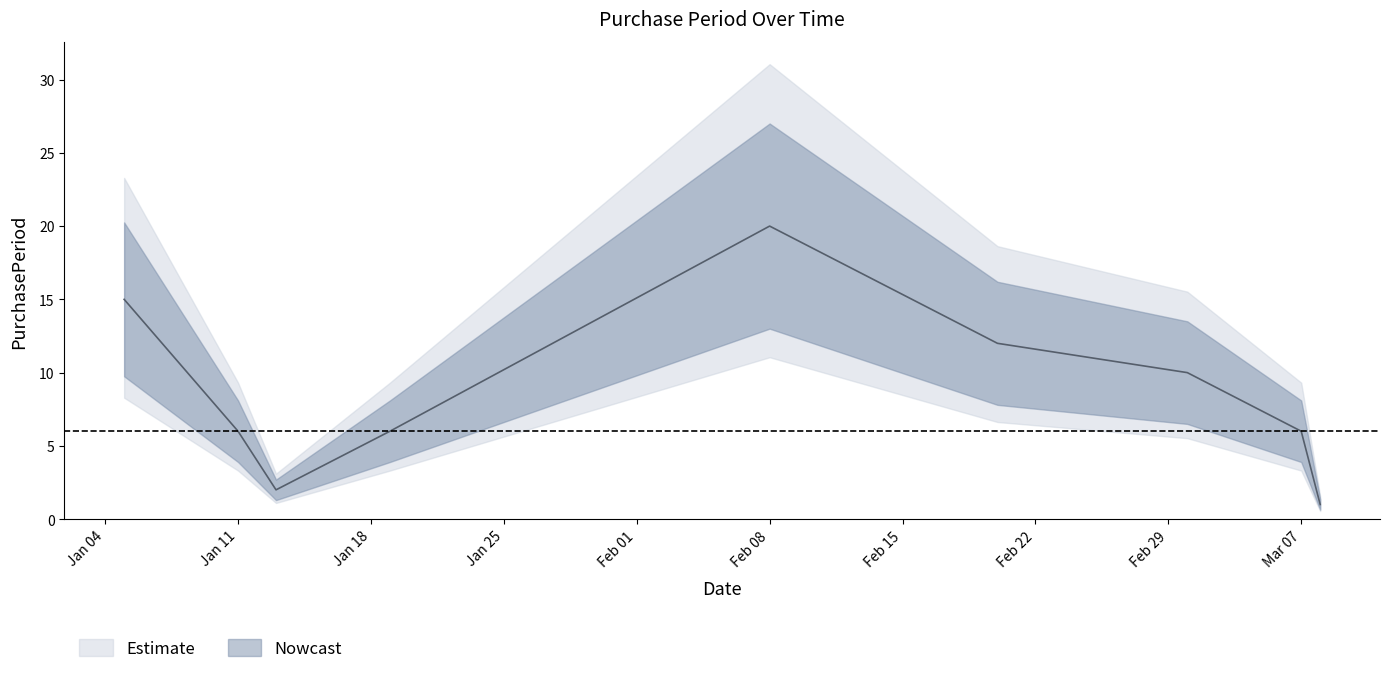

List the labels in order of value, smallest first.

2016-03-08, 2016-01-13, 2016-01-11, 2016-01-19, 2016-03-07, 2016-03-01, 2016-02-20, 2016-01-05, 2016-02-08